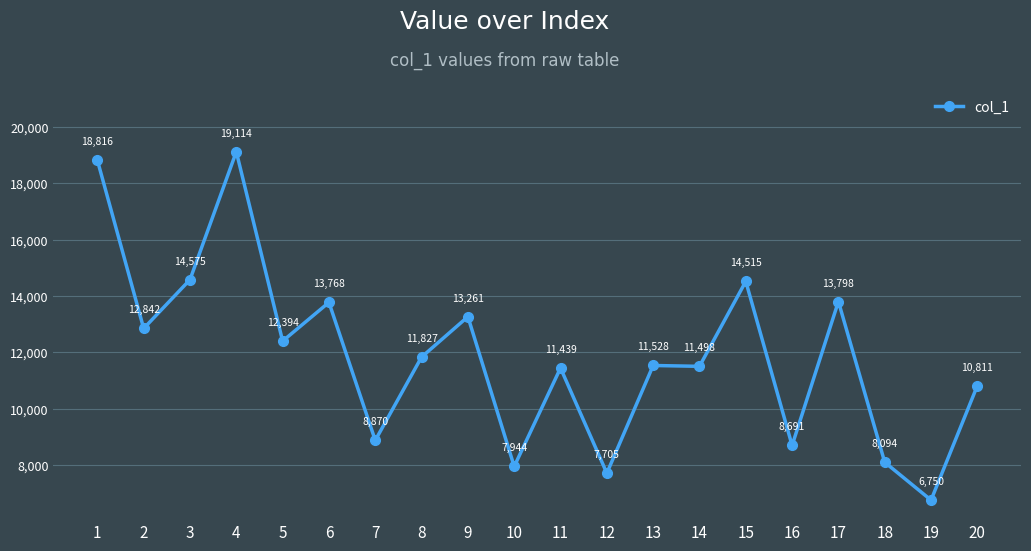

What is the smallest value displayed?

6749.7